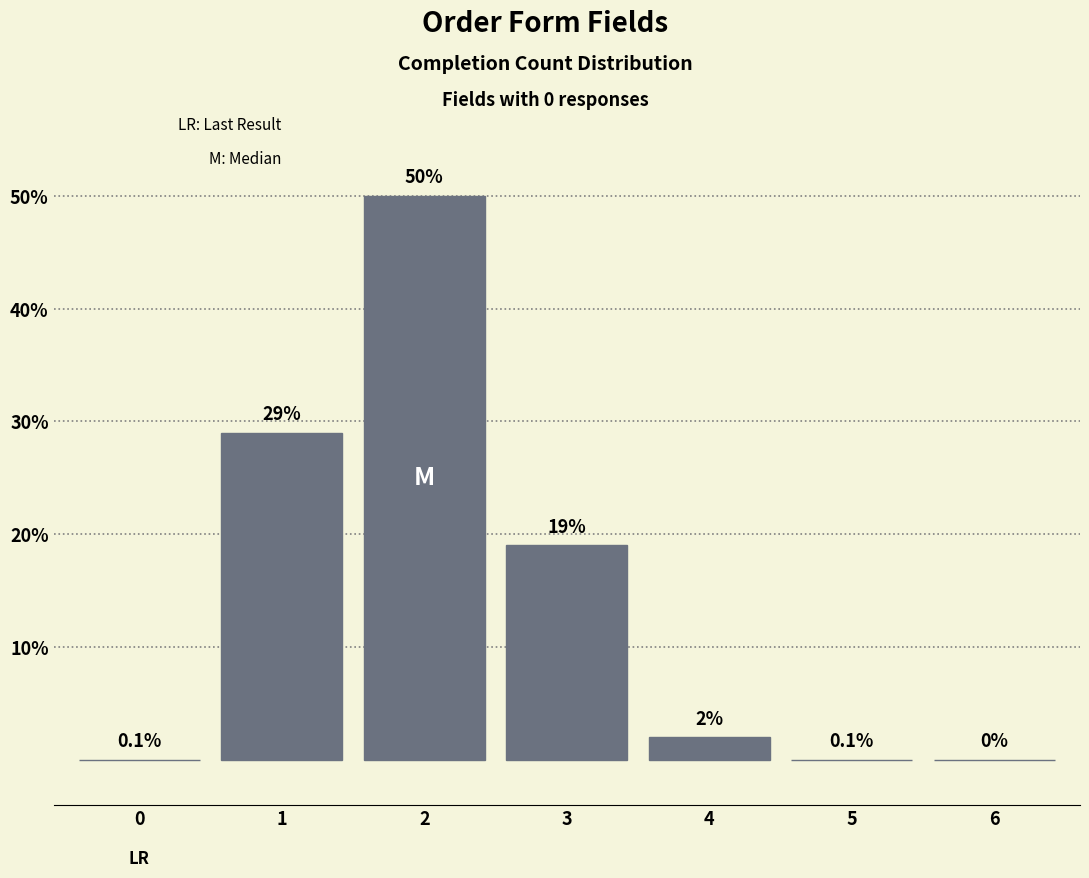

Reading right to left, transcribe all the data shown in this chart.

6=0	5=0	4=2	3=19	2=50	1=29	0=0